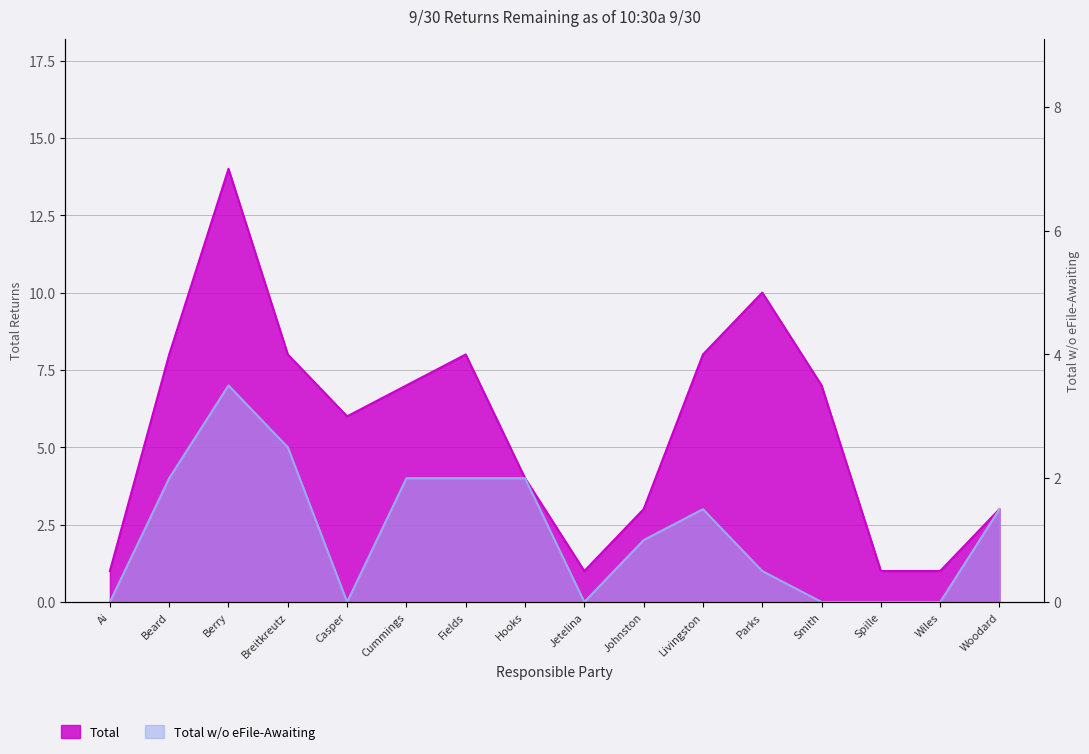

What is the difference between the highest and lowest values at Ai?

1